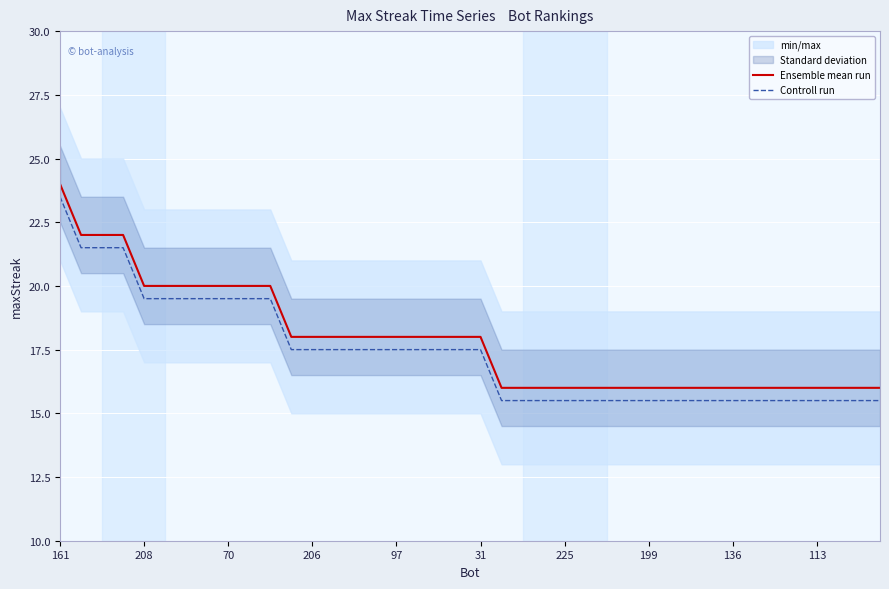

True or false: Ensemble mean run and Controll run cross at least once.

False